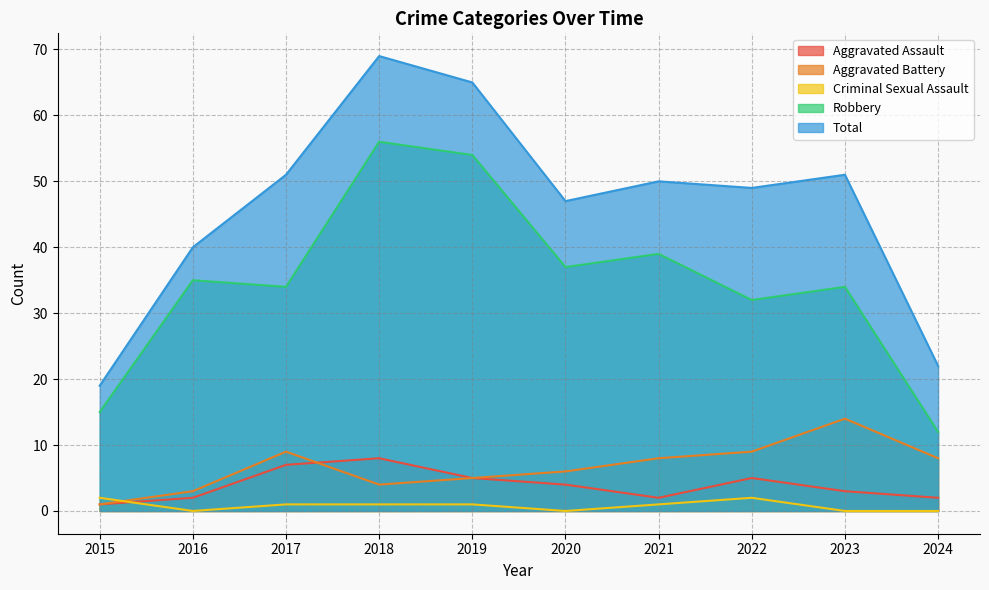

What is the sum of the Total values at 2017 and 2023?

102